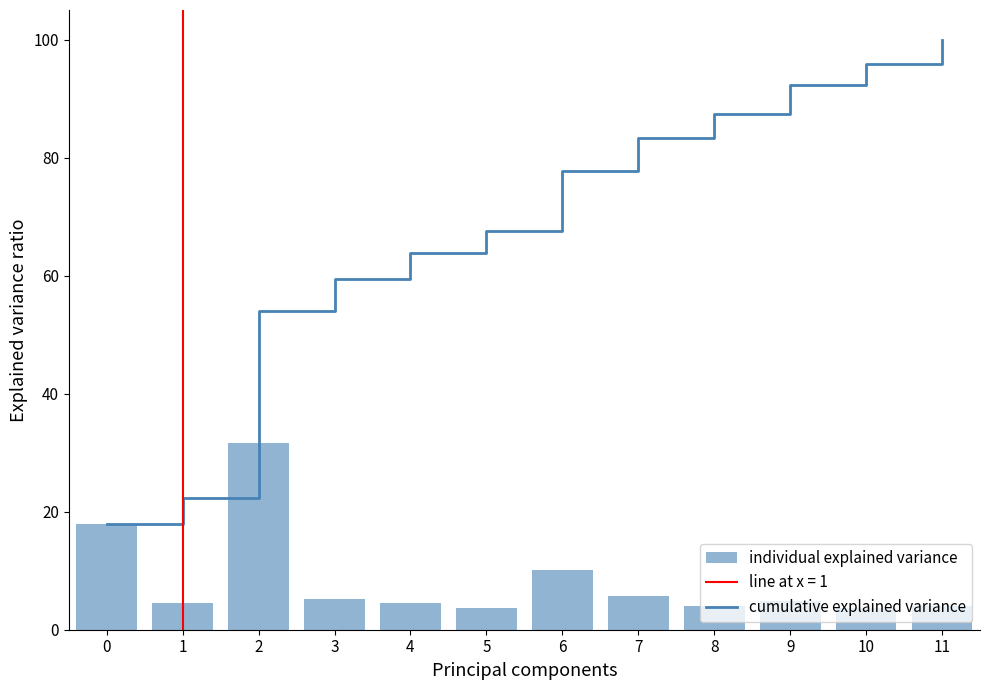

Reading left to right, transcribe all the data shown in this chart.

cumulative explained variance: 0=17.9	1=22.4	2=54.1	3=59.3	4=63.8	5=67.5	6=77.6	7=83.3	8=87.4	9=92.3	10=95.9	11=100.0
individual explained variance: 0=17.9	1=4.5	2=31.7	3=5.3	4=4.5	5=3.7	6=10.2	7=5.7	8=4.1	9=4.9	10=3.7	11=4.1